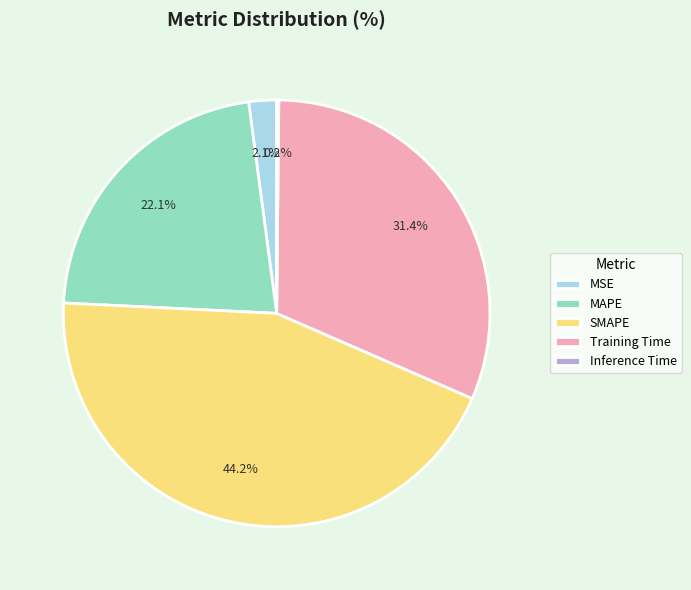

Approximately how many times larger is the value at MAPE compared to Training Time?

0.7